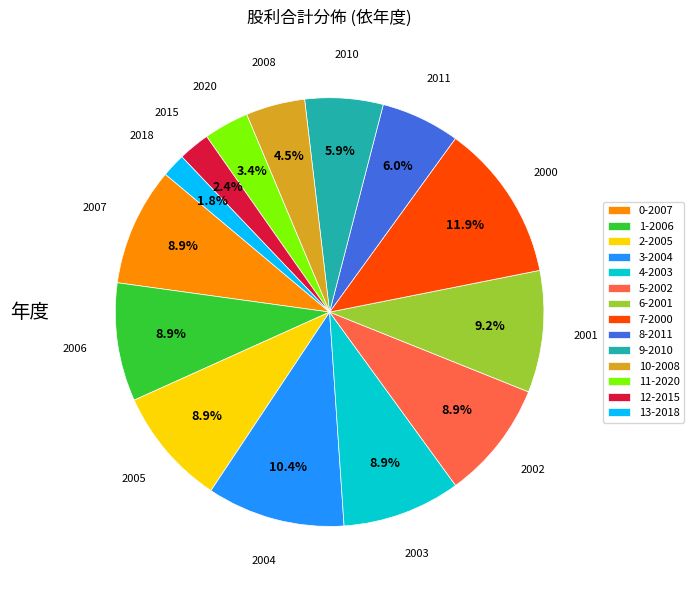

Between 0-2007 and 13-2018, which is larger?

0-2007